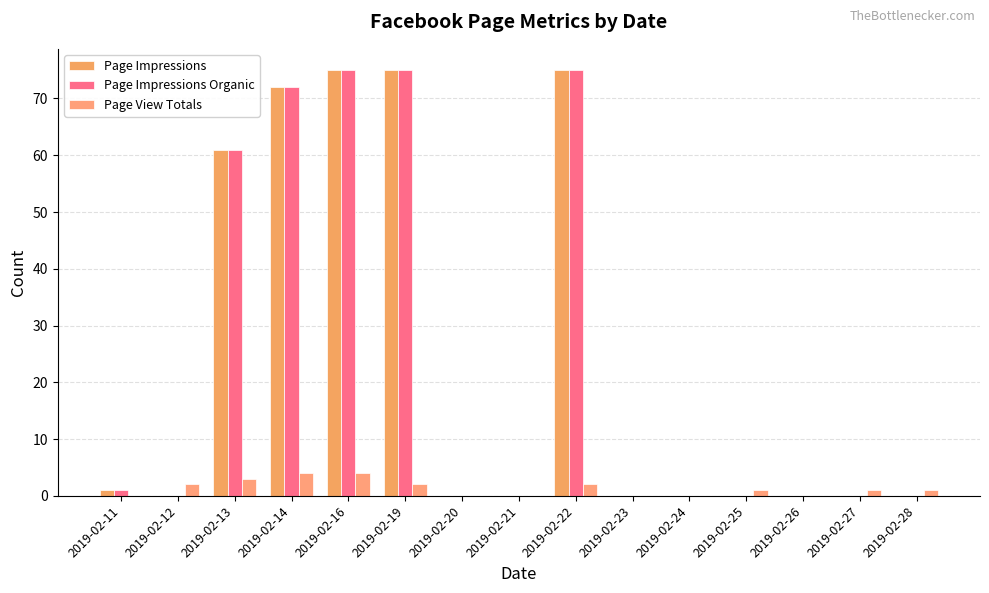

Reading left to right, list all the values displayed in this chart.

Page Impressions: 2019-02-11=1	2019-02-12=0	2019-02-13=61	2019-02-14=72	2019-02-16=75	2019-02-19=75	2019-02-20=0	2019-02-21=0	2019-02-22=75	2019-02-23=0	2019-02-24=0	2019-02-25=0	2019-02-26=0	2019-02-27=0	2019-02-28=0
Page Impressions Organic: 2019-02-11=1	2019-02-12=0	2019-02-13=61	2019-02-14=72	2019-02-16=75	2019-02-19=75	2019-02-20=0	2019-02-21=0	2019-02-22=75	2019-02-23=0	2019-02-24=0	2019-02-25=0	2019-02-26=0	2019-02-27=0	2019-02-28=0
Page View Totals: 2019-02-11=0	2019-02-12=2	2019-02-13=3	2019-02-14=4	2019-02-16=4	2019-02-19=2	2019-02-20=0	2019-02-21=0	2019-02-22=2	2019-02-23=0	2019-02-24=0	2019-02-25=1	2019-02-26=0	2019-02-27=1	2019-02-28=1